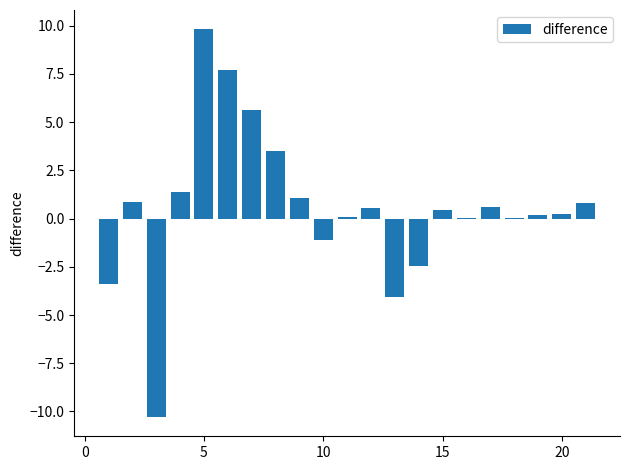

What is the greatest value displayed?

9.8